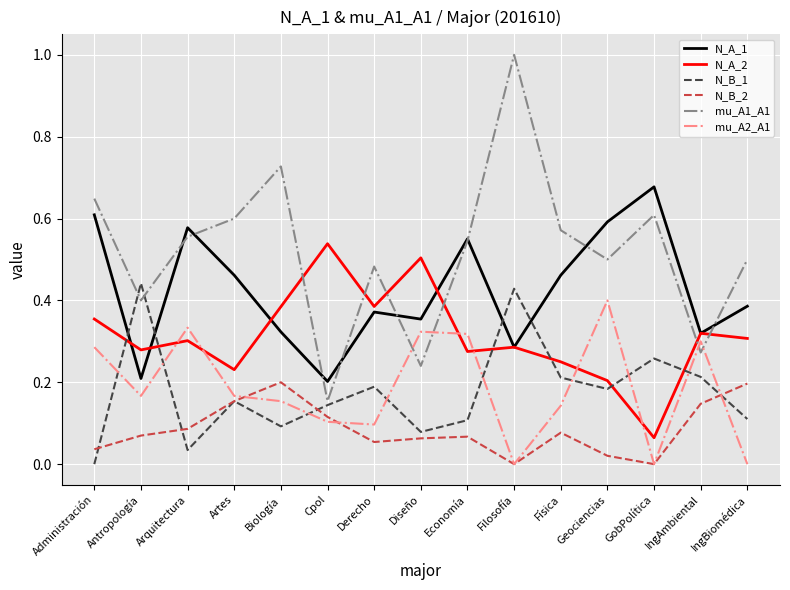

Which label corresponds to the largest value in the chart?

Filosofía